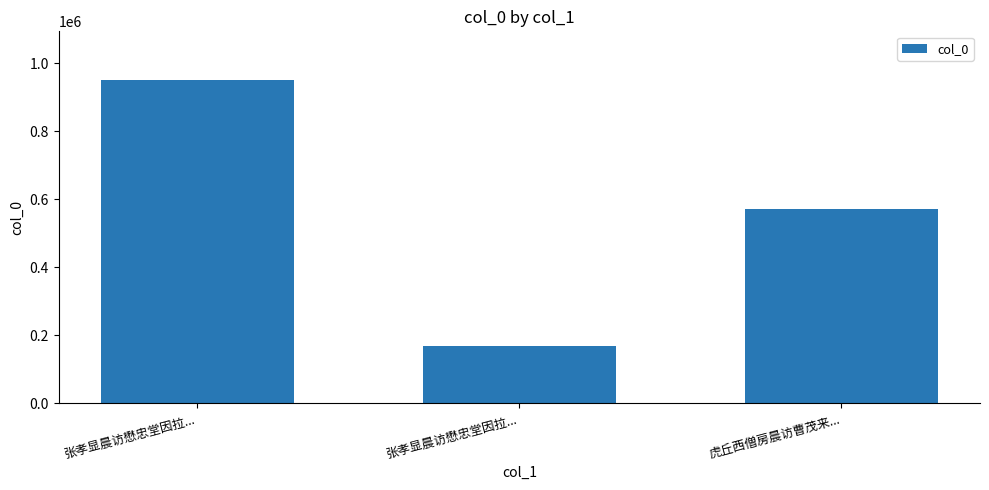

Reading left to right, transcribe all the data shown in this chart.

951029	168211	569878